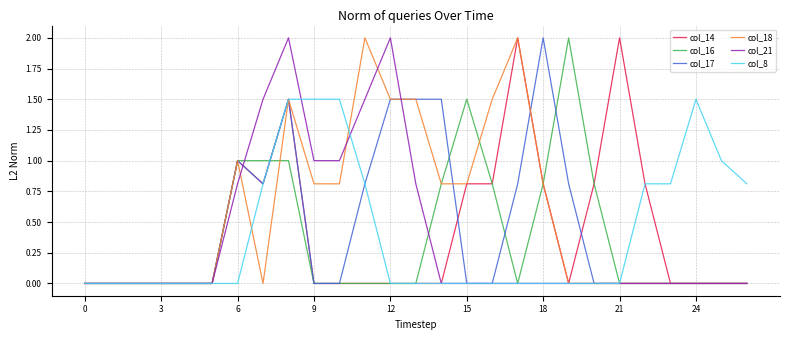

What is the greatest value displayed?

2.0